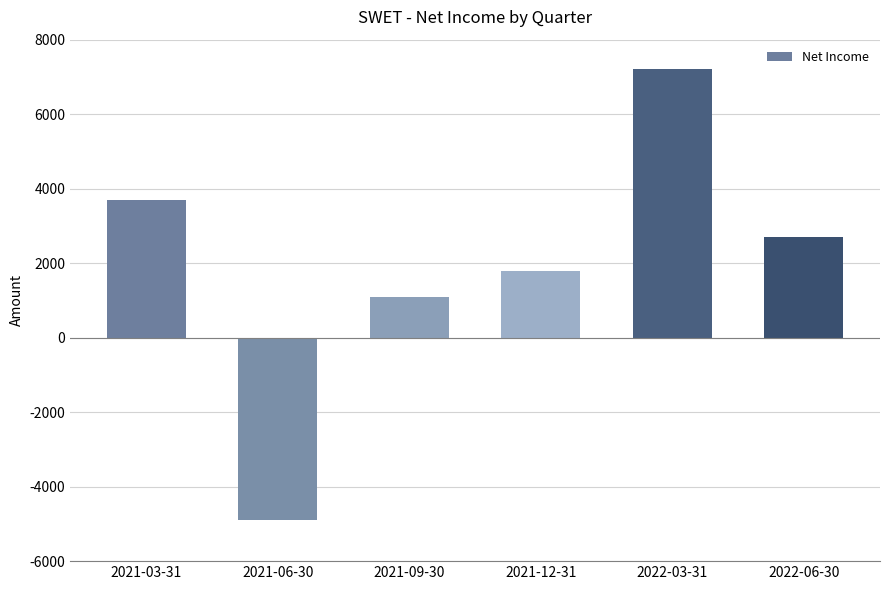

The chart shows a value of 1800 at 2021-12-31. True or false?

True